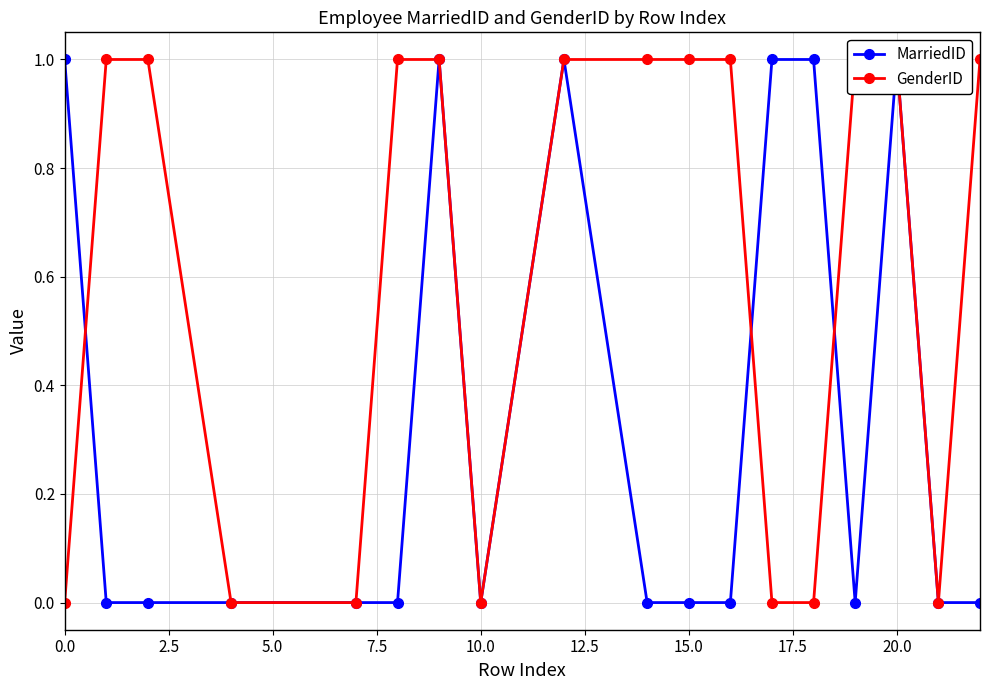

In MarriedID, how many points are higher than both neighbors (excluding endpoints)?

3